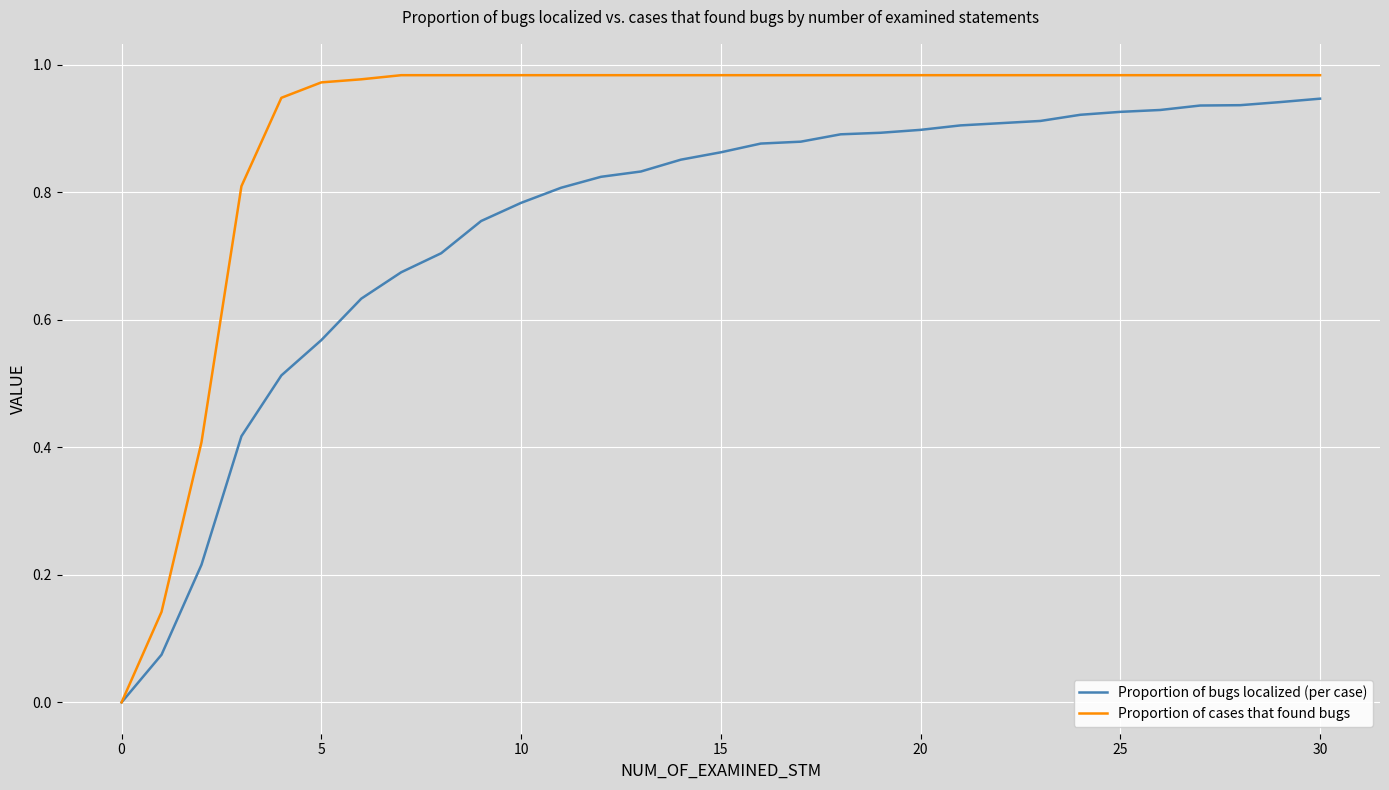

How many lines are shown in the chart?

2